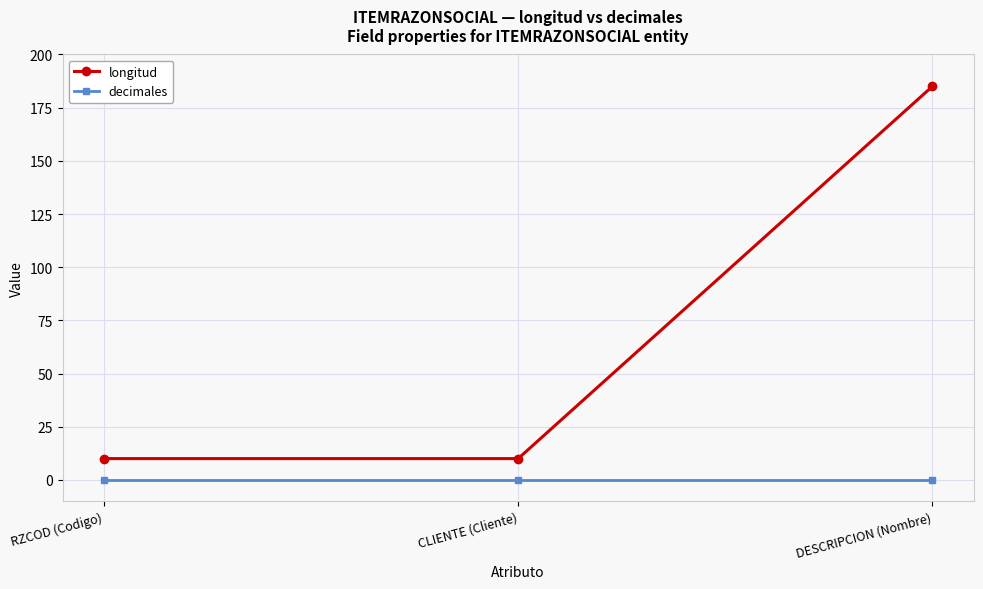

Reading left to right, transcribe all the data shown in this chart.

longitud: 10	10	185
decimales: 0	0	0